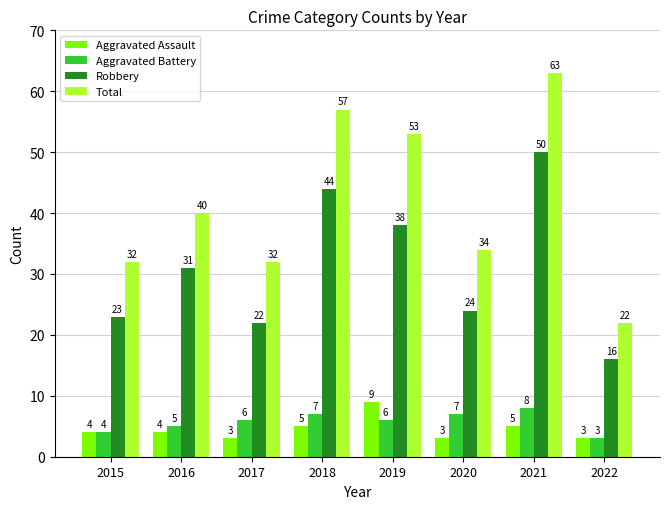

List the series in order of their peak value, highest first.

Total, Robbery, Aggravated Assault, Aggravated Battery